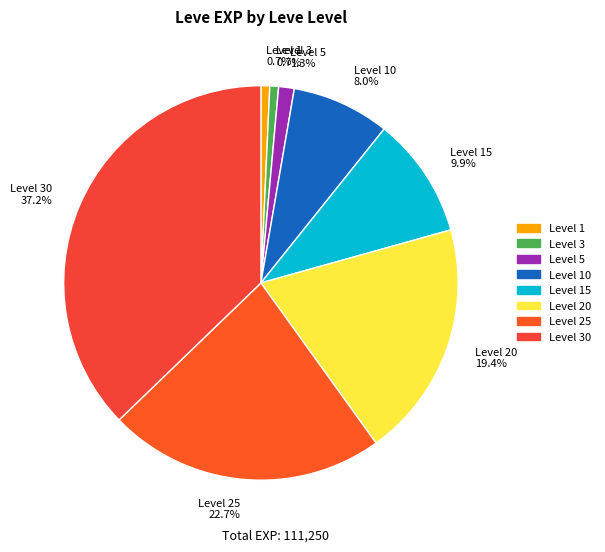

Combined, do Level 1 0.7% and Level 15 9.9% account for over 50%?

No